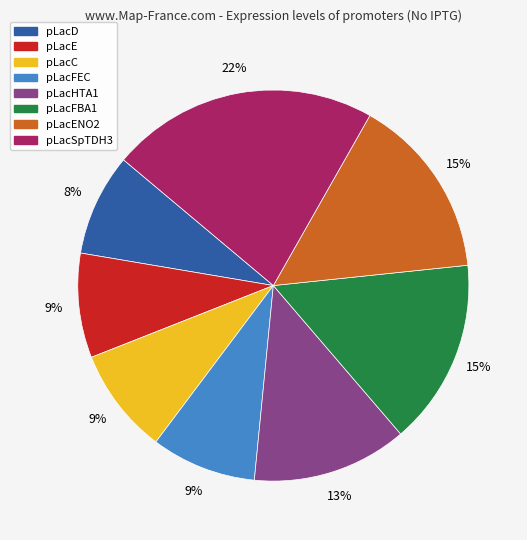

To the nearest percent, what is the difference between the largest and smallest slice percentages?

14%